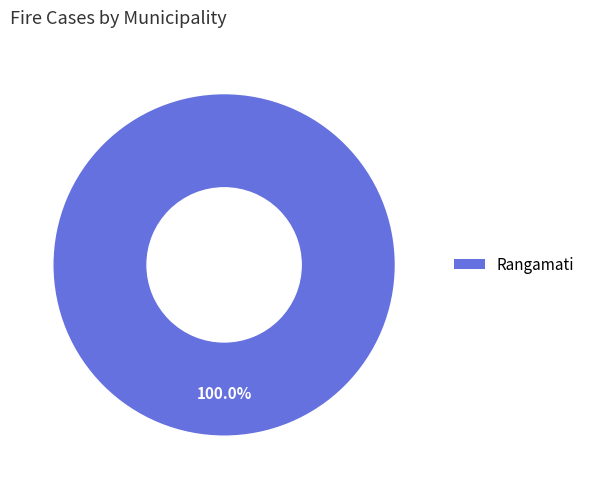

Does any single category account for the majority?

Yes